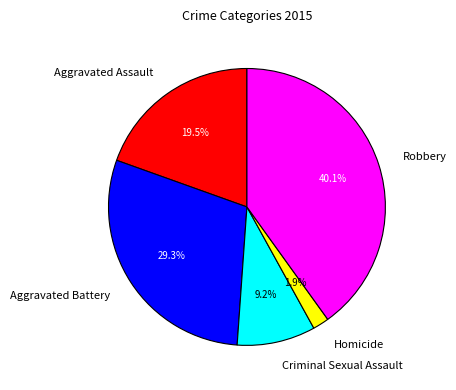

What portion of the pie excludes Robbery?

59.9%